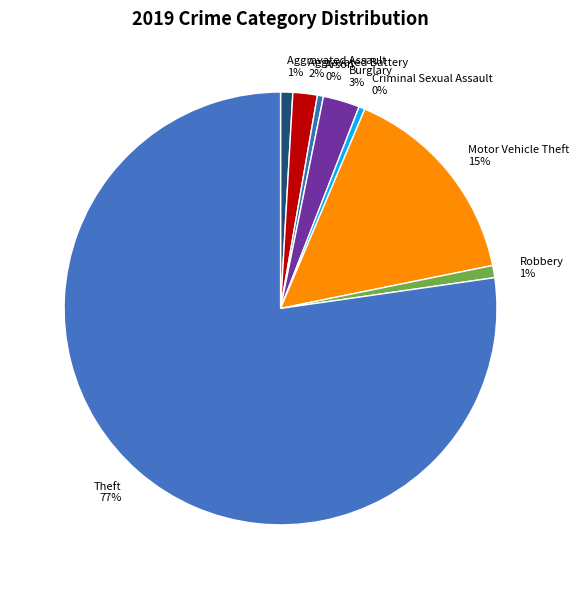

Between Theft and Arson, which is larger?

Theft